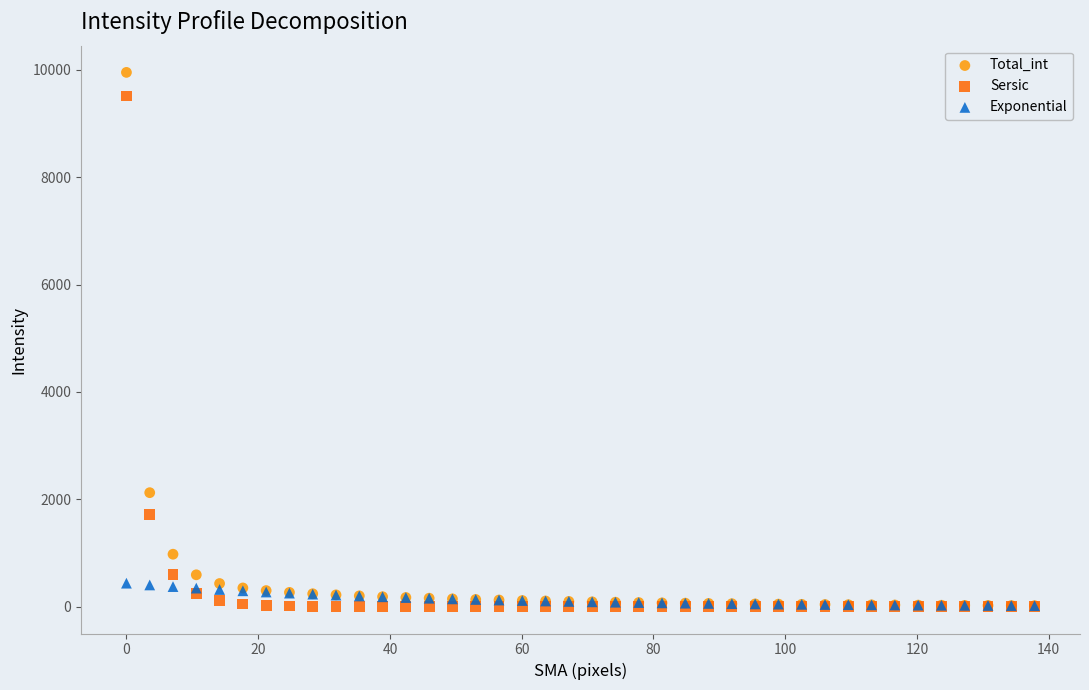

What are all the series names shown in the legend?

Total_int, Sersic, Exponential